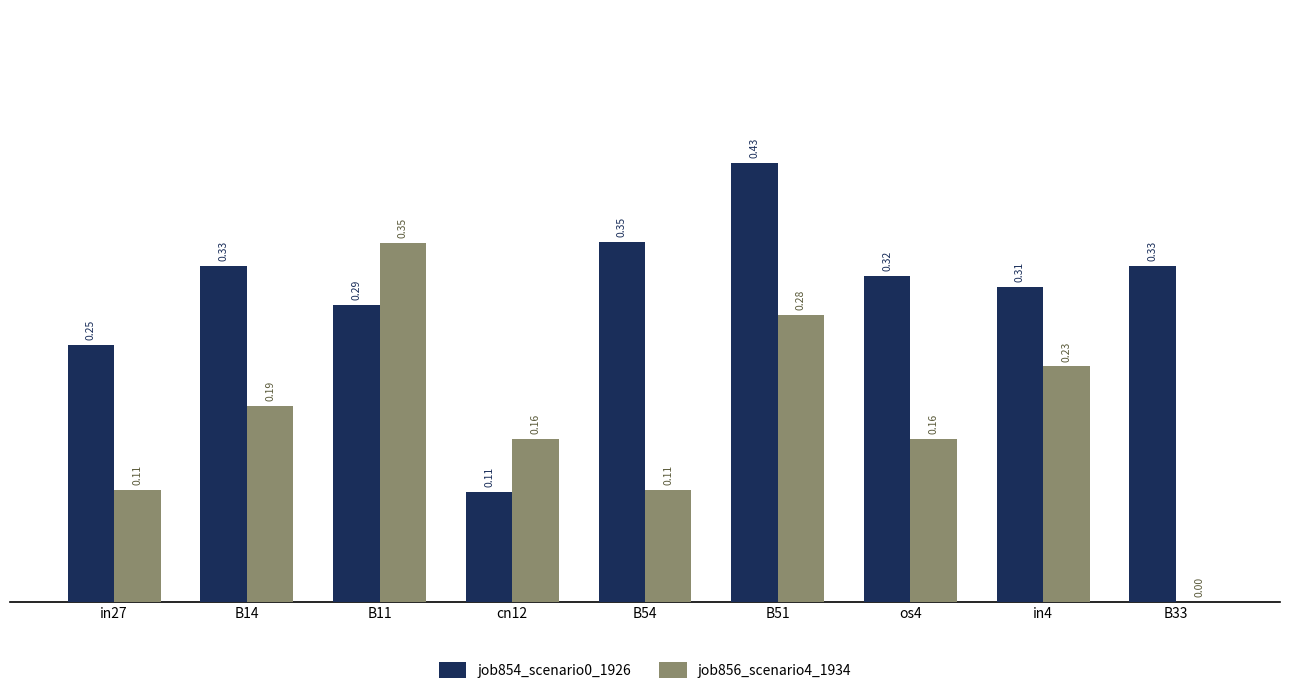

What is the total value across all series at B51?

0.7